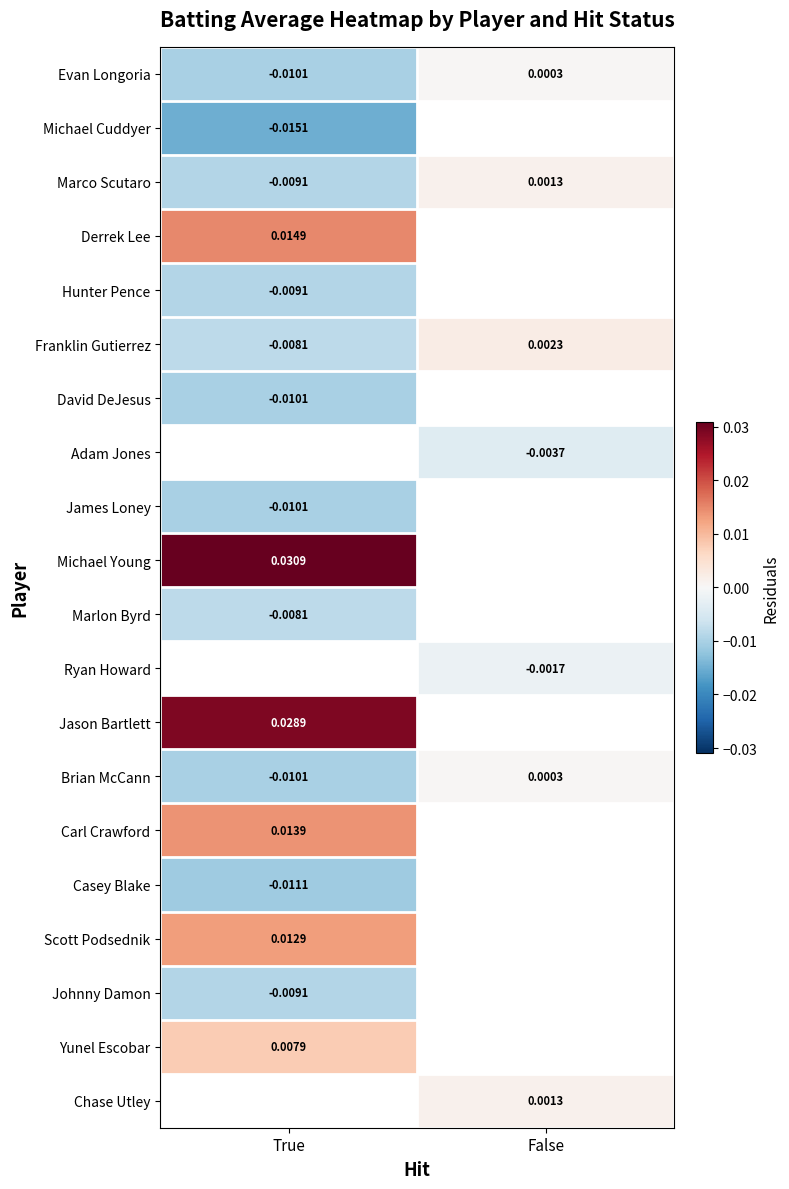

Rank the categories by Franklin Gutierrez value from highest to lowest.

False, True